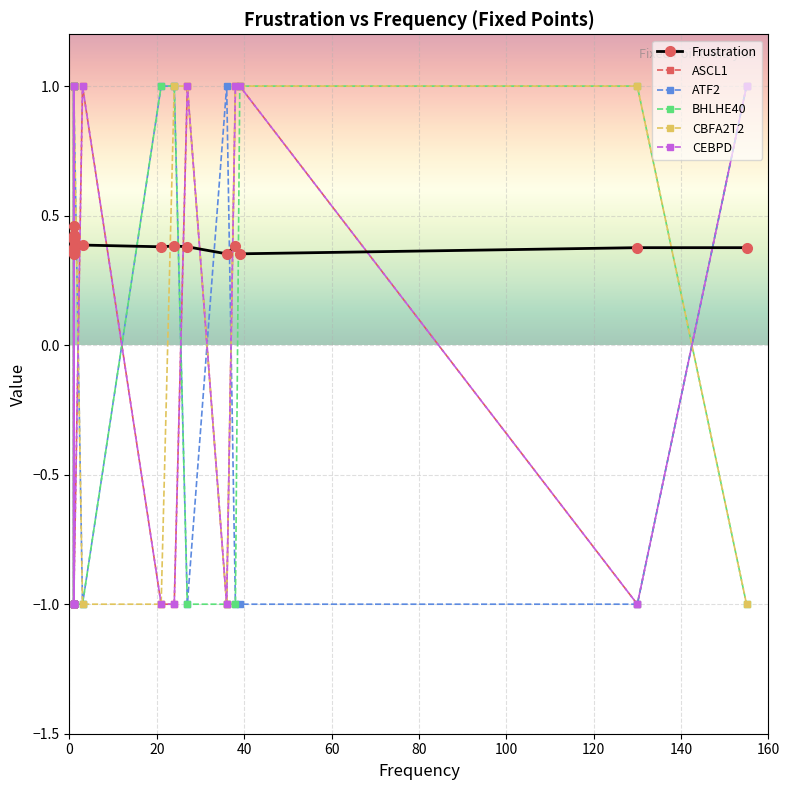

Reading right to left, transcribe all the data shown in this chart.

Frustration: 0.4	0.4	0.4	0.4	0.4	0.4	0.4	0.4	0.4	0.4	0.4	0.4	0.4	0.4	0.4	0.4	0.4	0.5	0.4
ASCL1: 1.0	-1.0	1.0	1.0	-1.0	1.0	-1.0	-1.0	1.0	-1.0	-1.0	-1.0	-1.0	-1.0	-1.0	-1.0	-1.0	-1.0	1.0
ATF2: 1.0	-1.0	-1.0	-1.0	1.0	-1.0	1.0	1.0	-1.0	1.0	-1.0	1.0	-1.0	-1.0	1.0	-1.0	-1.0	1.0	-1.0
BHLHE40: -1.0	1.0	1.0	-1.0	-1.0	-1.0	1.0	1.0	-1.0	-1.0	1.0	-1.0	-1.0	1.0	1.0	-1.0	1.0	-1.0	-1.0
CBFA2T2: -1.0	1.0	1.0	1.0	-1.0	1.0	1.0	-1.0	-1.0	1.0	1.0	-1.0	-1.0	1.0	-1.0	-1.0	1.0	1.0	-1.0
CEBPD: 1.0	-1.0	1.0	1.0	-1.0	1.0	-1.0	-1.0	1.0	-1.0	1.0	-1.0	1.0	-1.0	-1.0	-1.0	-1.0	-1.0	1.0